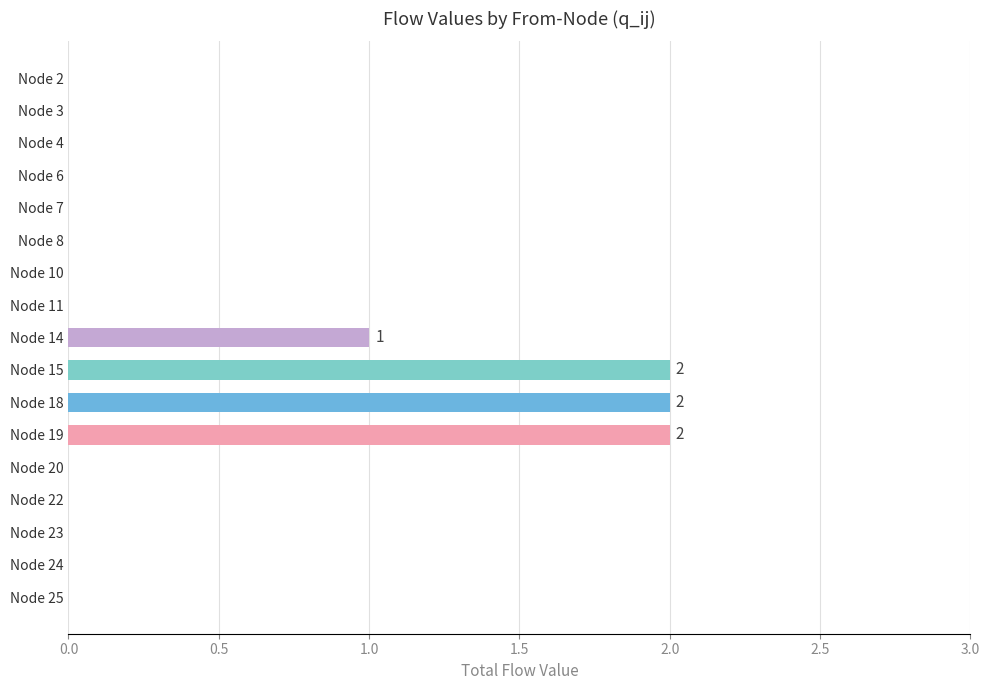

The chart shows a value of -1 at Node 20. True or false?

False